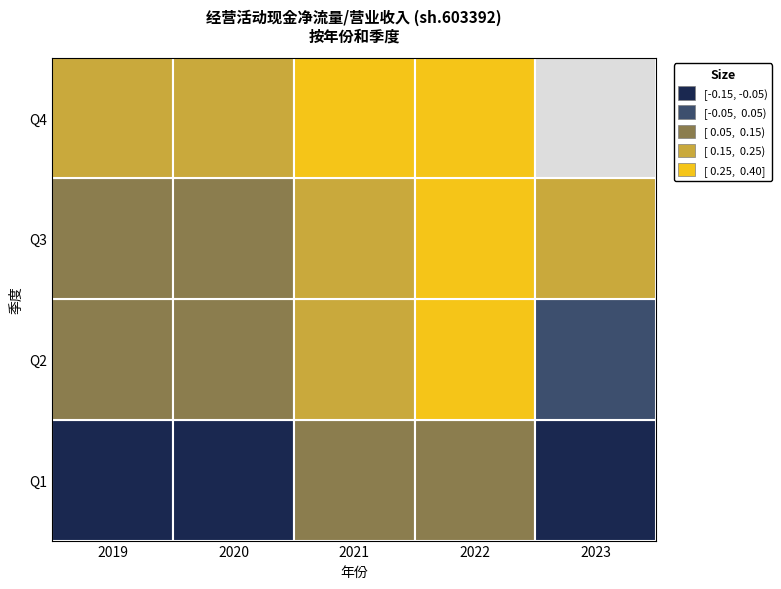

True or false: 2019 has a value of 0.1 at 3.

True